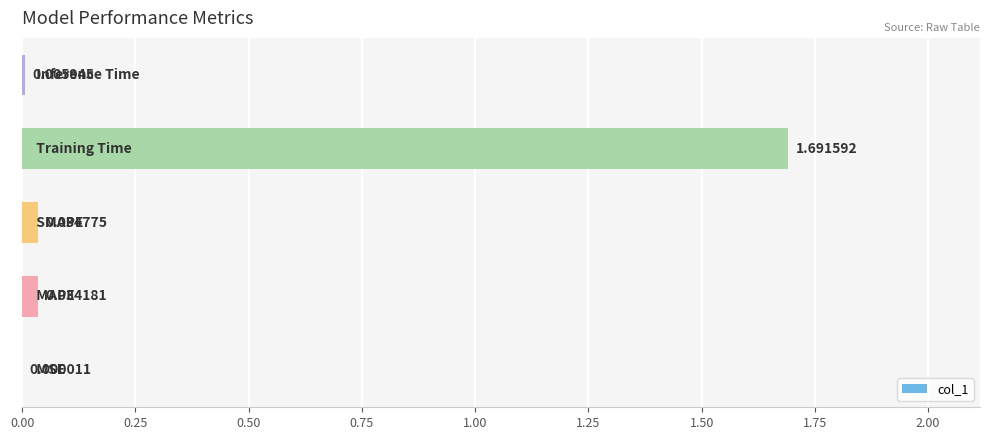

What is the sum of all values?

1.8